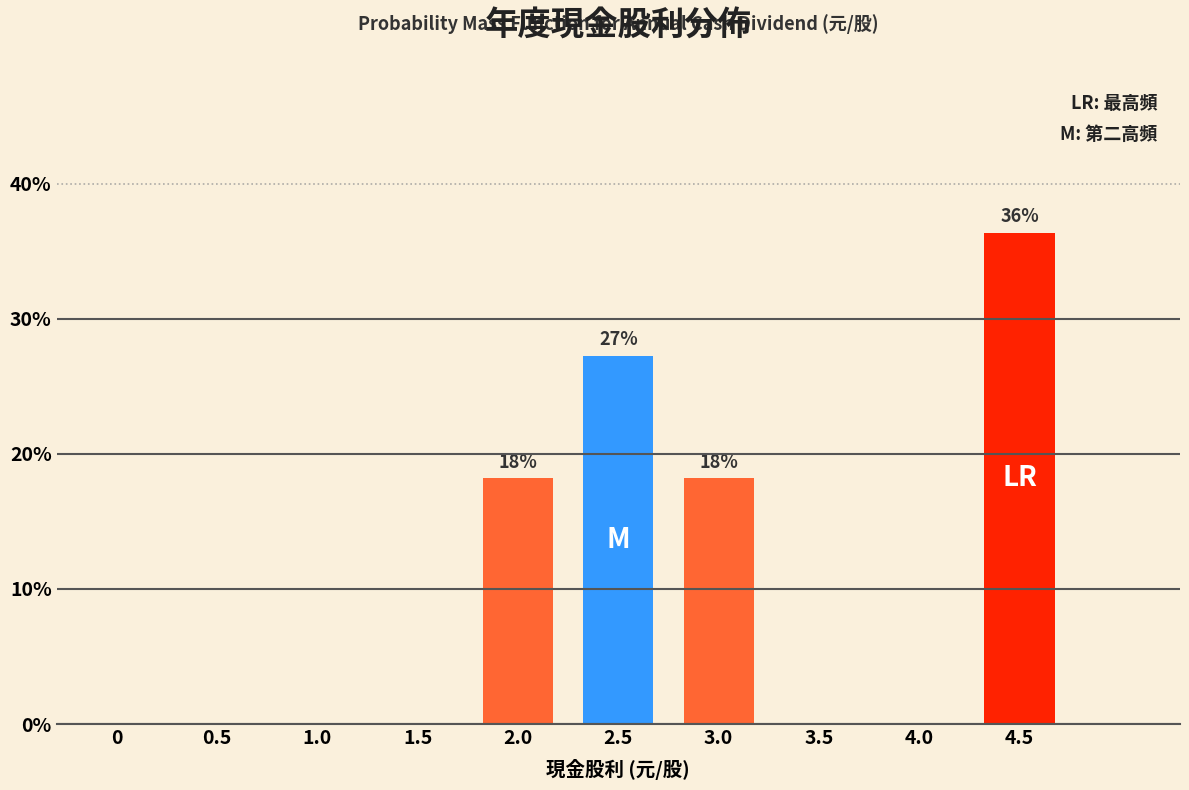

Reading left to right, list all the values displayed in this chart.

0=0.0	0.5=0.0	1.0=0.0	1.5=0.0	2.0=18.2	2.5=27.3	3.0=18.2	3.5=0.0	4.0=0.0	4.5=36.4